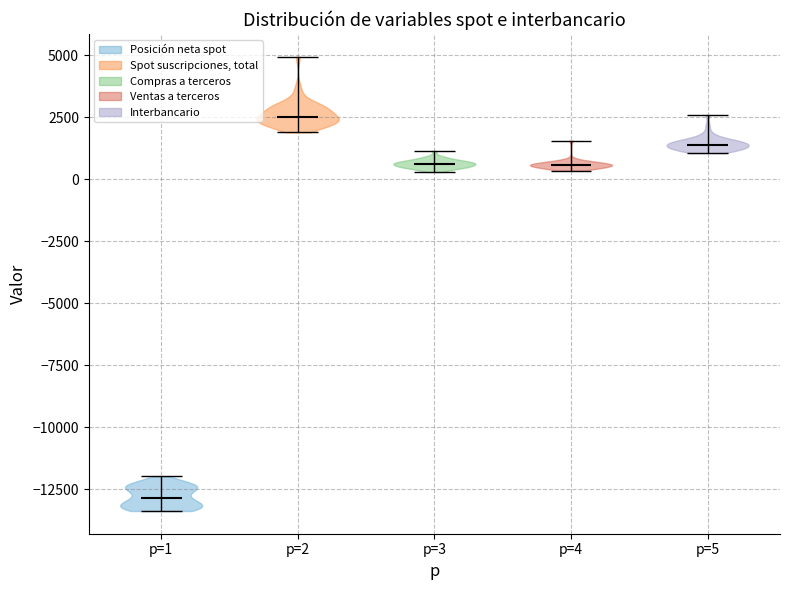

Reading left to right, read every violin against the y-axis: where its median line is, and the lowest and highest points it reaches. The values are not printed on the chart, so give them approximately, as read against the axis.

p=1: median line -13000, lowest point -13500, highest point -12000
p=2: median line 2500, lowest point 2000, highest point 5000
p=3: median line 500, lowest point 500, highest point 1000
p=4: median line 500, lowest point 500, highest point 1500
p=5: median line 1500, lowest point 1000, highest point 2500